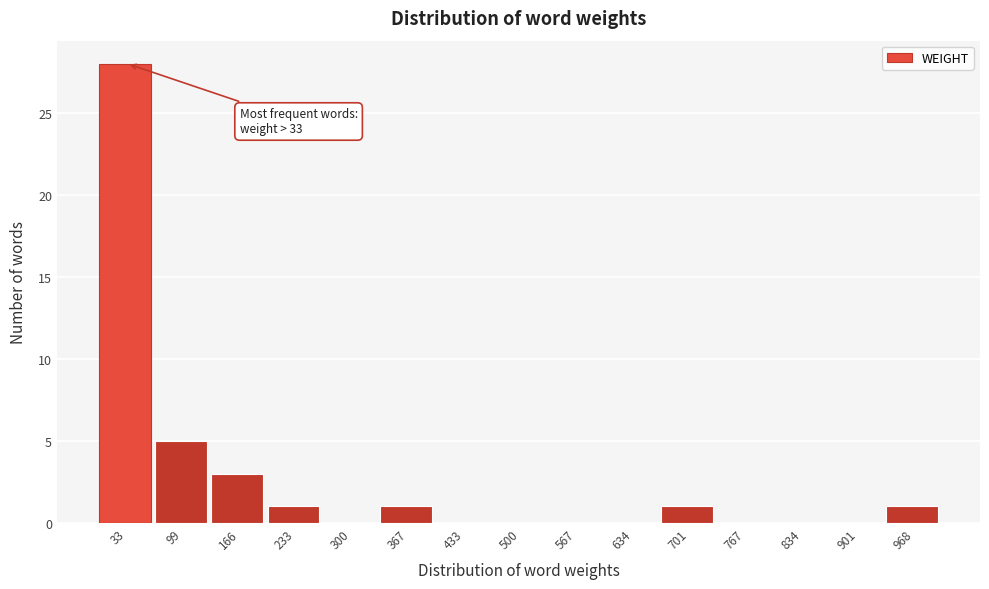

Reading left to right, extract all data points from this chart.

33=28	99=5	166=3	233=1	300=0	367=1	433=0	500=0	567=0	634=0	701=1	767=0	834=0	901=0	968=1